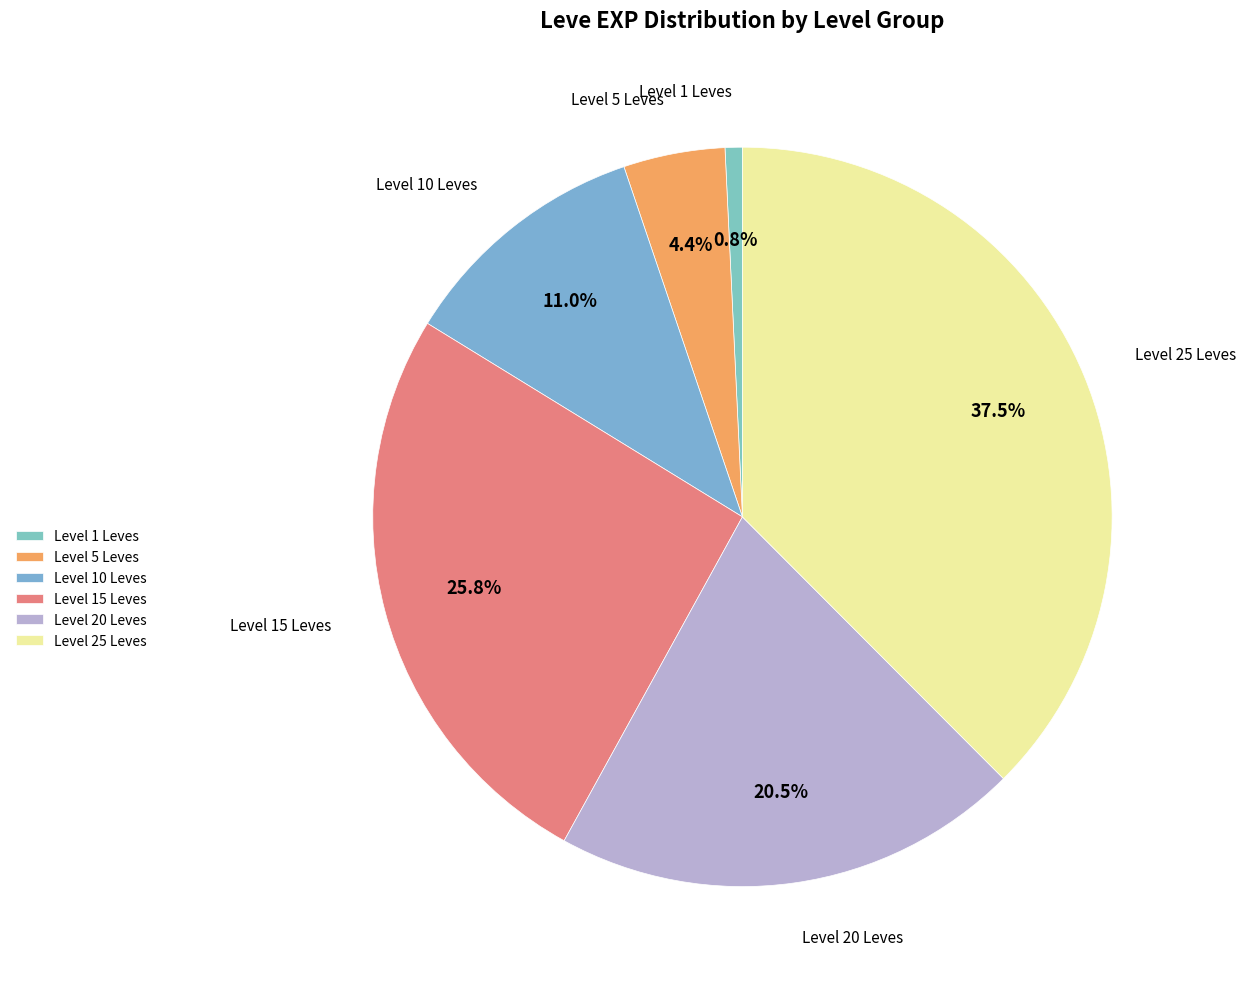

Which category has the smallest portion of the pie?

Level 1 Leves